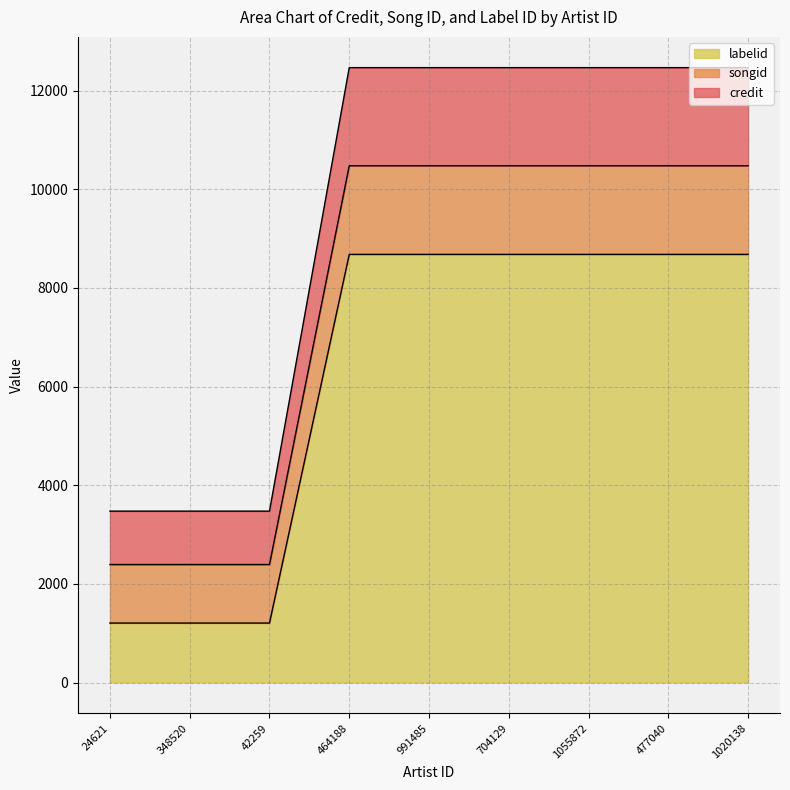

The labelid series shows 8678.0 at 464188. True or false?

True